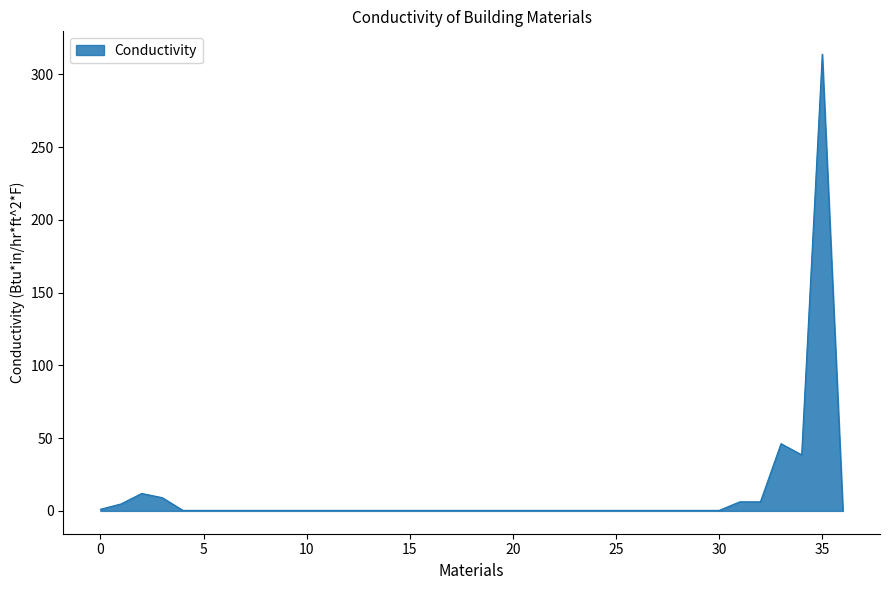

How many distinct data groups are displayed?

1